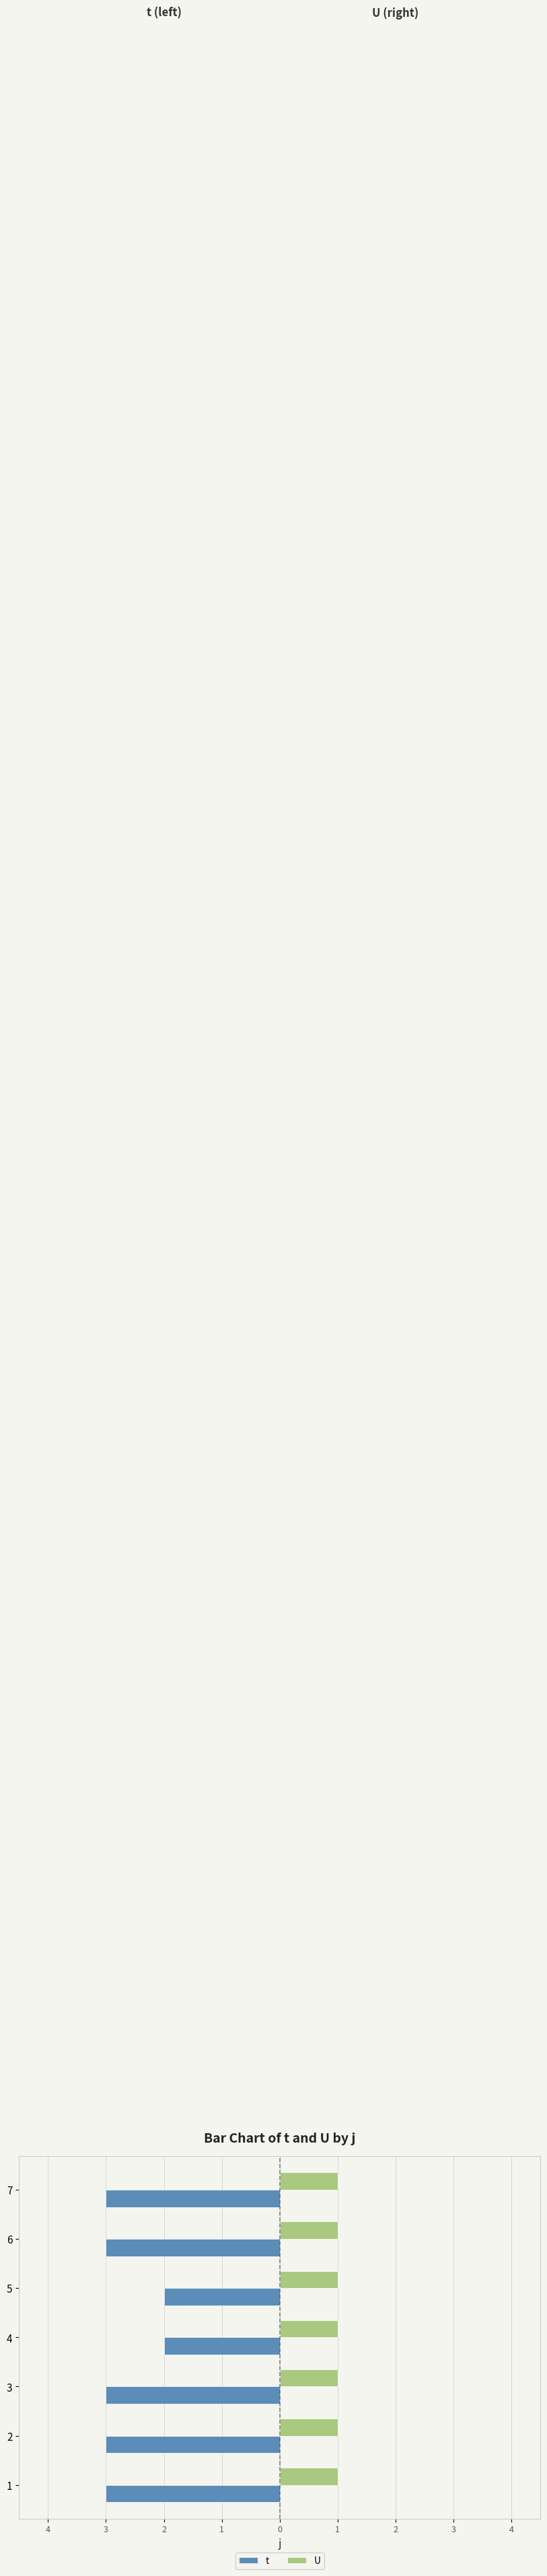

What is the label of the 2nd bar from the right?

1